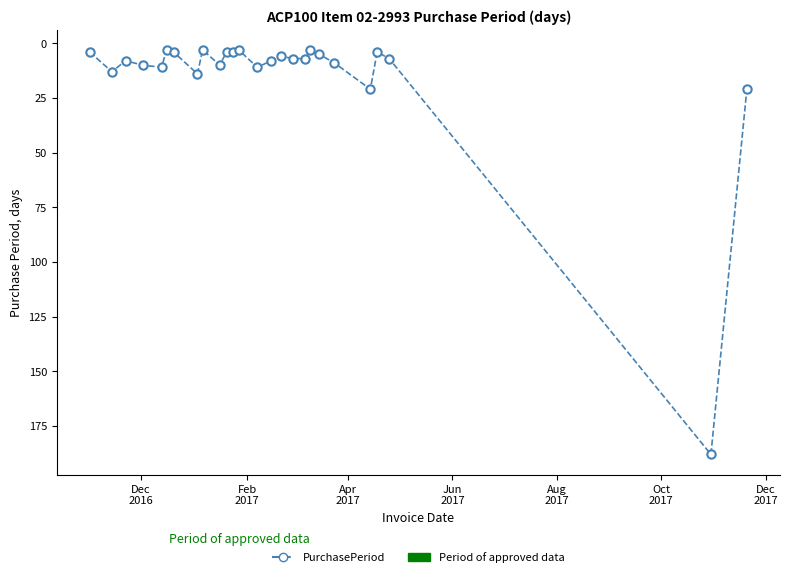

Reading right to left, extract all data points from this chart.

21	188	7	4	21	9	5	3	7	7	6	8	11	3	4	4	10	3	14	4	3	11	10	8	13	4